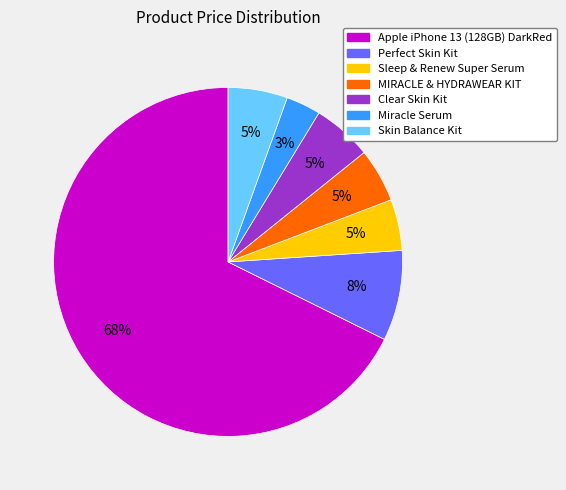

Is the sum of MIRACLE & HYDRAWEAR KIT and Sleep & Renew Super Serum greater than half?

No